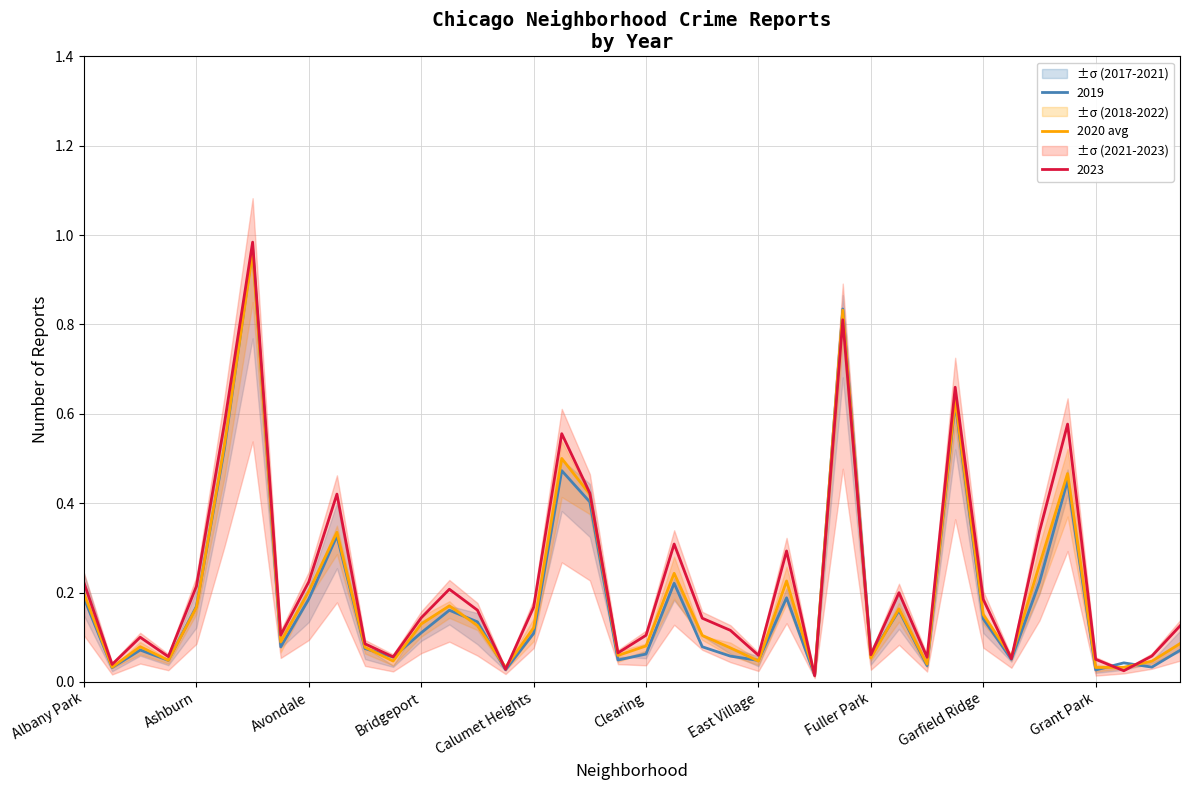

What is the greatest value displayed?

1.0